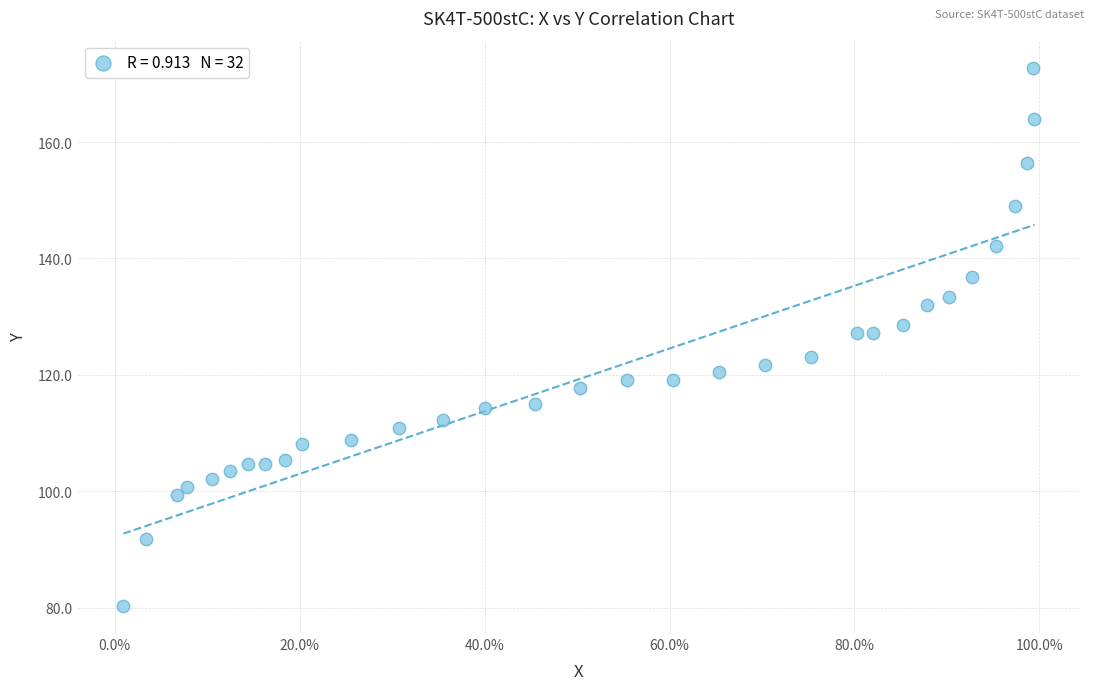

What is the range of Y values (max minus min)?

92.5